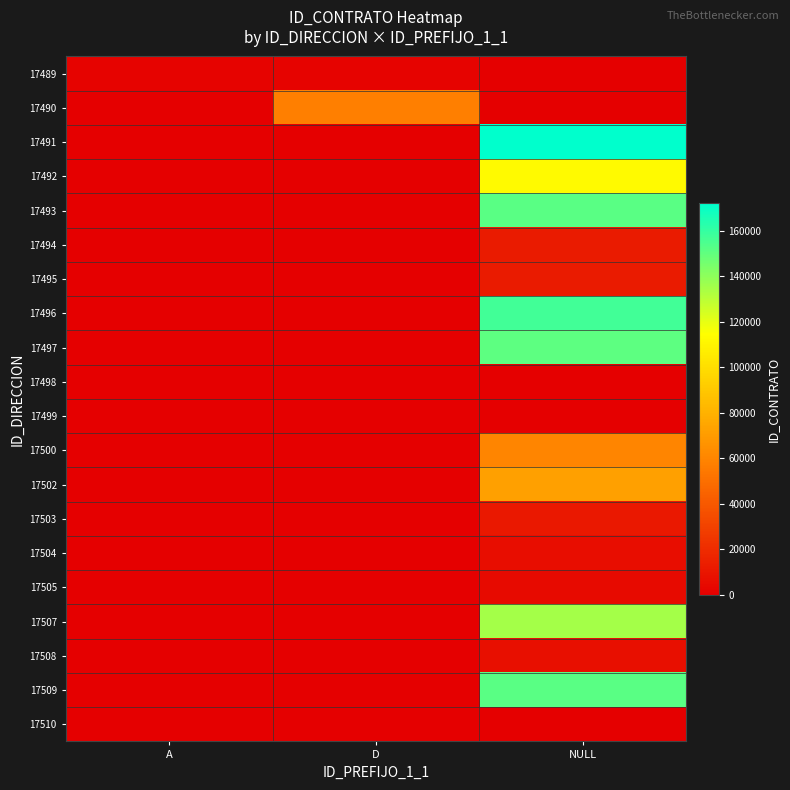

Reading left to right, what are all the values shown in this chart?

17489: A=1895	D=1901	NULL=0
17490: A=0	D=57659	NULL=0
17491: A=0	D=0	NULL=172094
17492: A=0	D=0	NULL=112578
17493: A=0	D=0	NULL=151358
17494: A=0	D=0	NULL=12351
17495: A=0	D=0	NULL=12613
17496: A=0	D=0	NULL=157114
17497: A=0	D=0	NULL=151110
17498: A=0	D=0	NULL=0
17499: A=0	D=0	NULL=0
17500: A=0	D=0	NULL=60343
17502: A=0	D=0	NULL=72561
17503: A=0	D=0	NULL=10760
17504: A=0	D=0	NULL=6340
17505: A=0	D=0	NULL=4854
17507: A=0	D=0	NULL=134798
17508: A=0	D=0	NULL=7057
17509: A=0	D=0	NULL=151263
17510: A=0	D=0	NULL=0